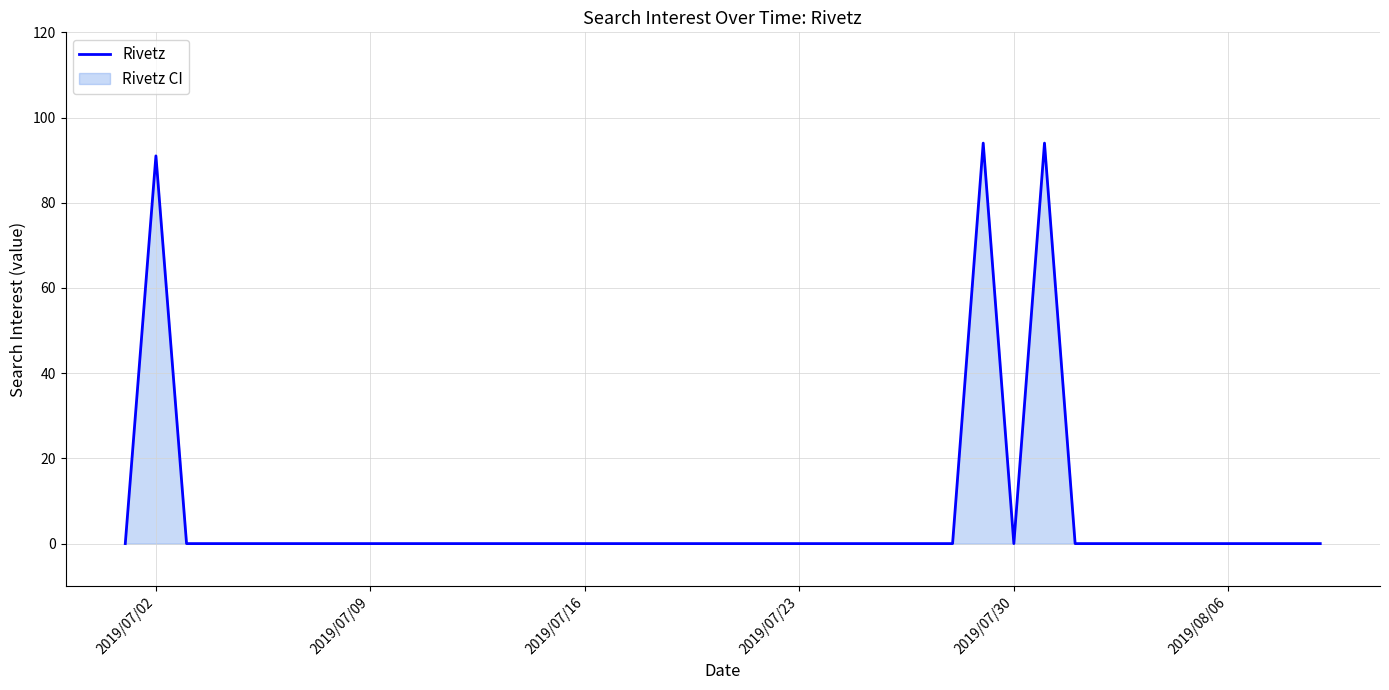

Reading right to left, list all the values displayed in this chart.

0	0	0	0	0	0	0	0	0	94	0	94	0	0	0	0	0	0	0	0	0	0	0	0	0	0	0	0	0	0	0	0	0	0	0	0	0	0	91	0